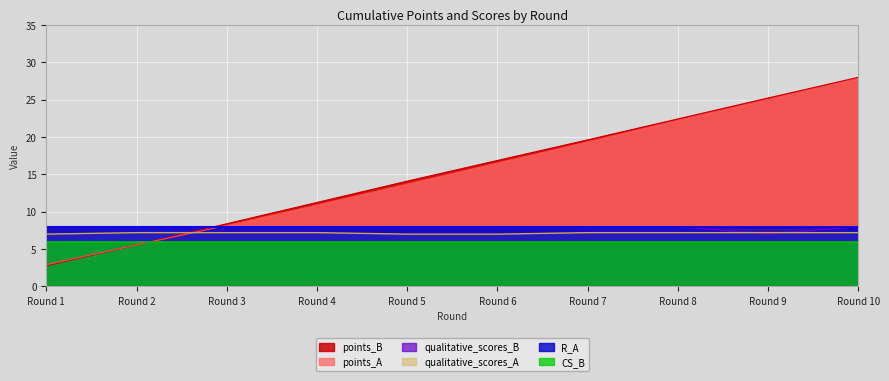

At which label does points_A first exceed 16?

Round 6